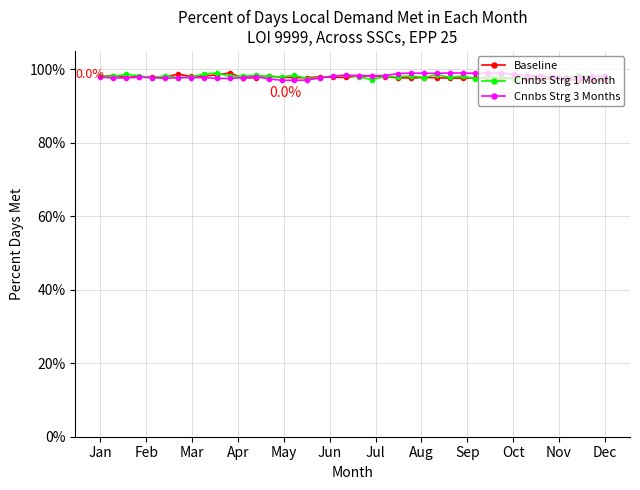

Where is the first local minimum for Cnnbs Strg 3 Months?

Feb